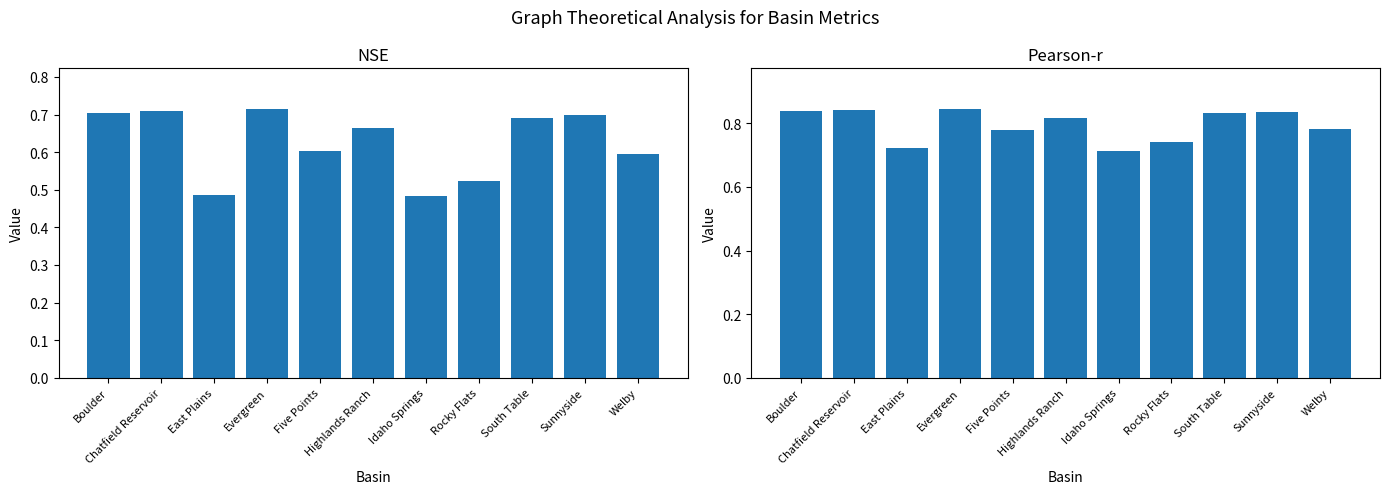

True or false: NSE has a value of 1.0 at Five Points.

False